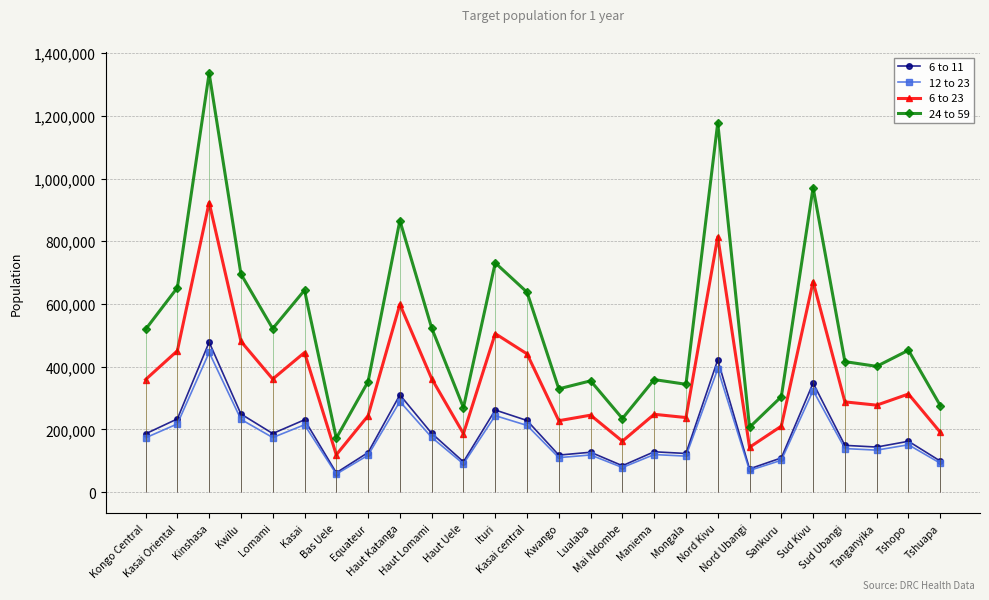

At which category does 6 to 11 reach its first local valley?

Lomami